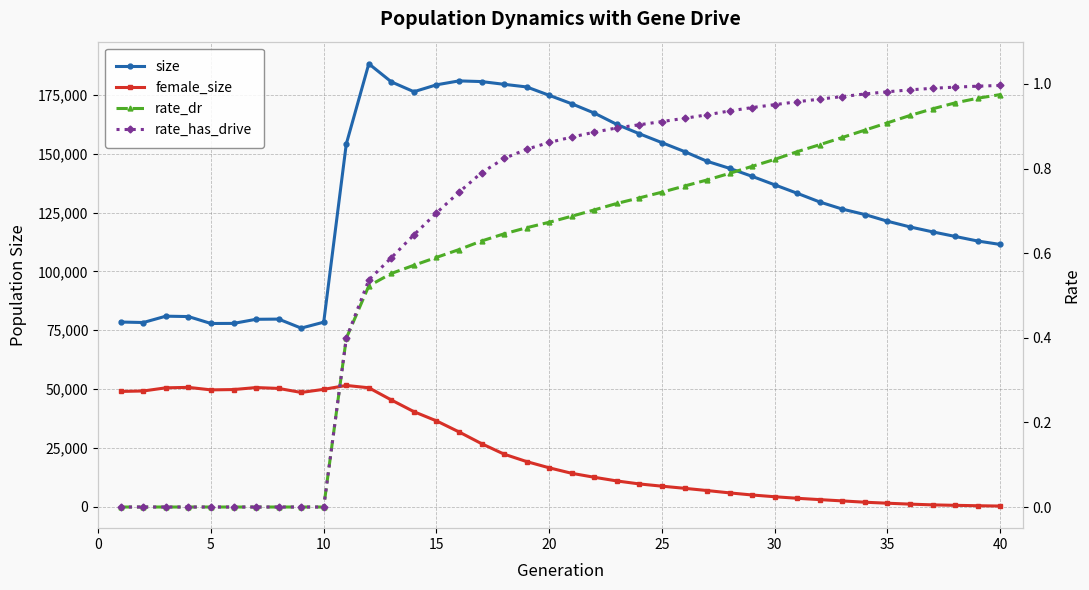

List the series in order of their peak value, highest first.

size, female_size, rate_has_drive, rate_dr